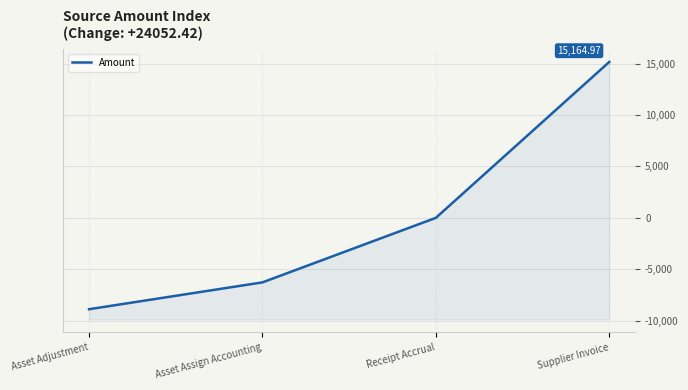

Rank the categories by value from lowest to highest.

Asset Adjustment, Asset Assign Accounting, Receipt Accrual, Supplier Invoice